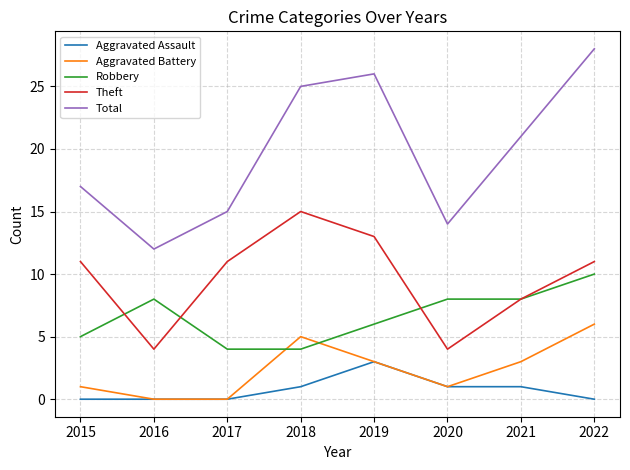

Between which two adjacent categories do Theft and Robbery first intersect?

2015 and 2016